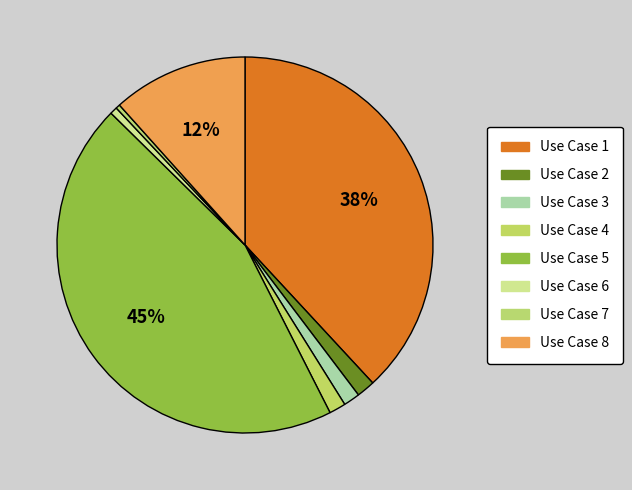

How many segments does this pie chart have?

8